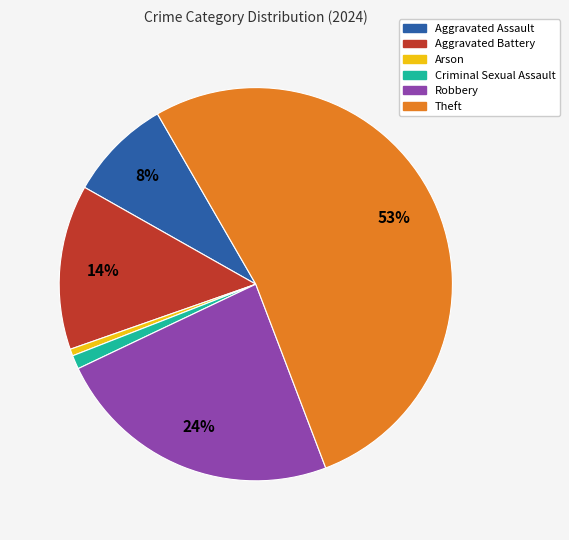

Which has a higher value, Criminal Sexual Assault or Aggravated Battery?

Aggravated Battery